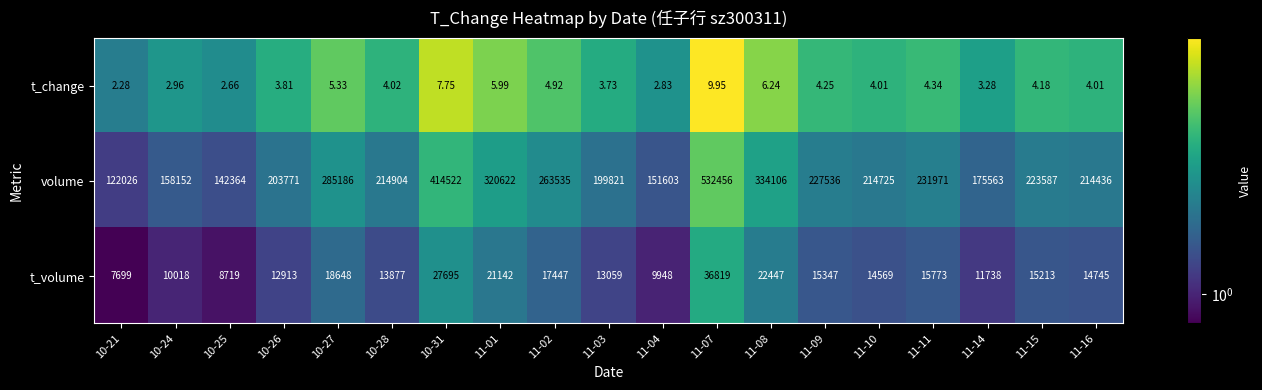

Which series has the widest spread of values?

volume